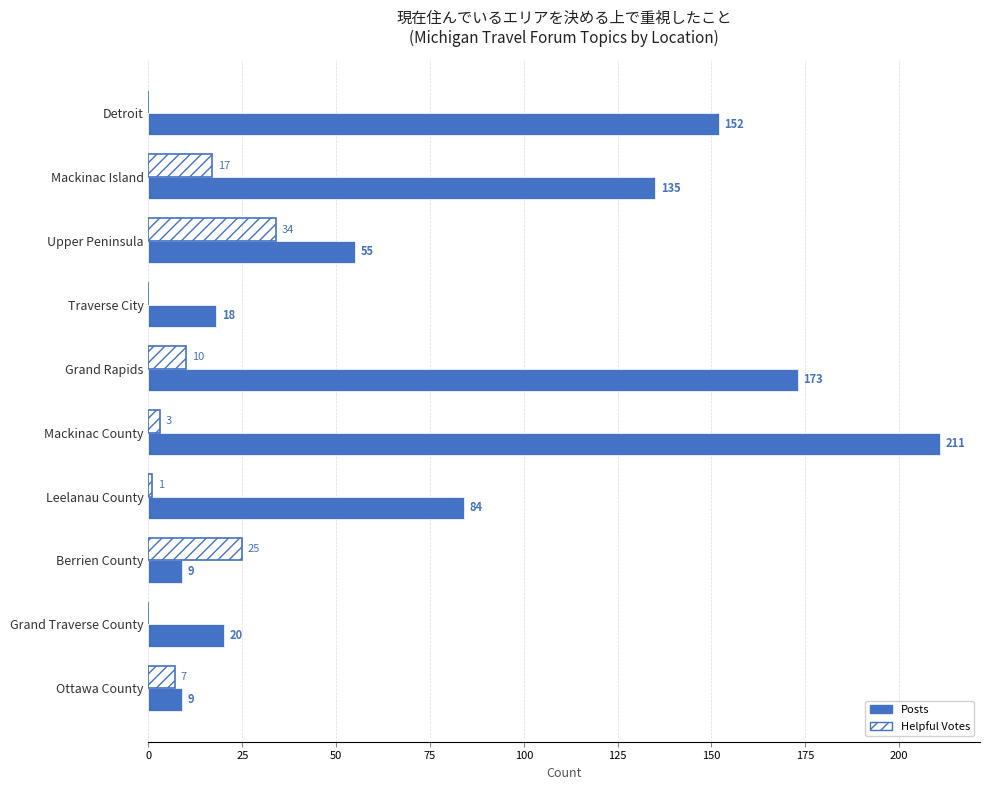

What is the maximum value shown in the chart?

211